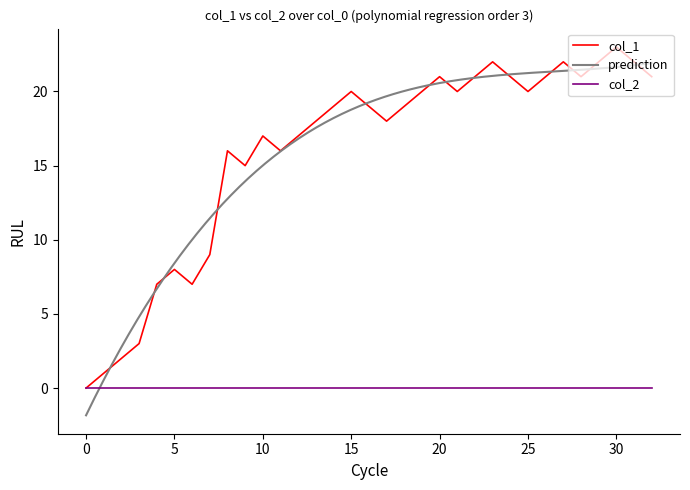

How many data points are above 19?

15